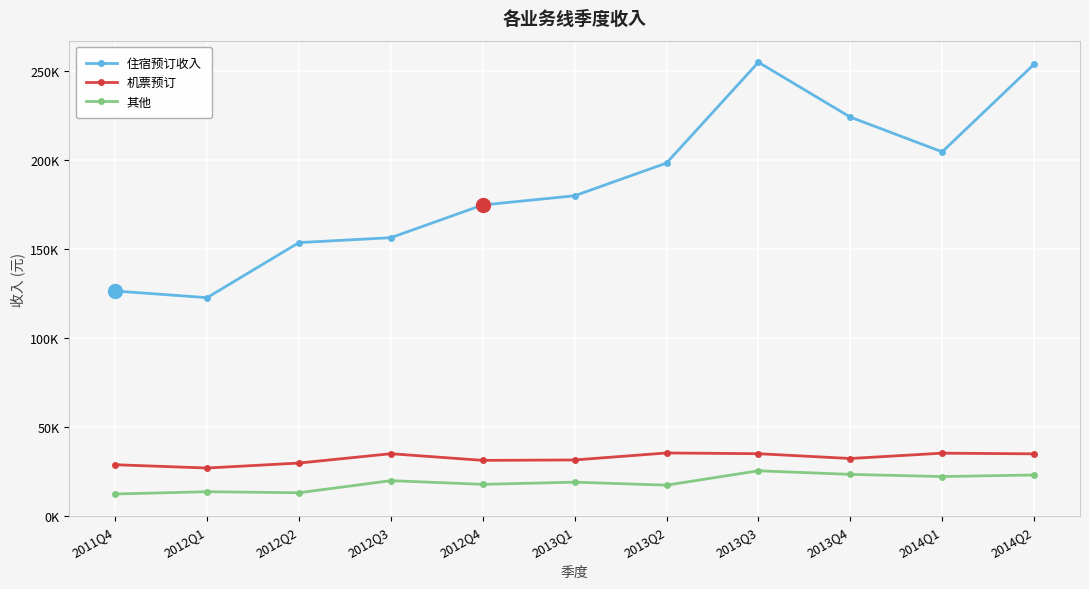

What position from the left is 2013Q2?

7